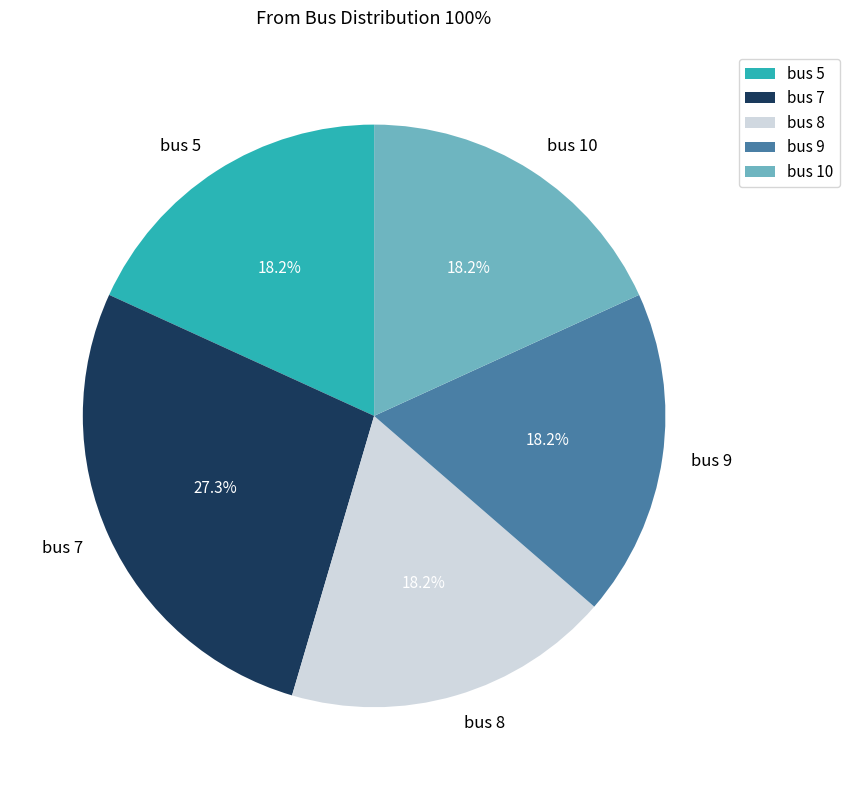

How many slices are in this pie chart?

5